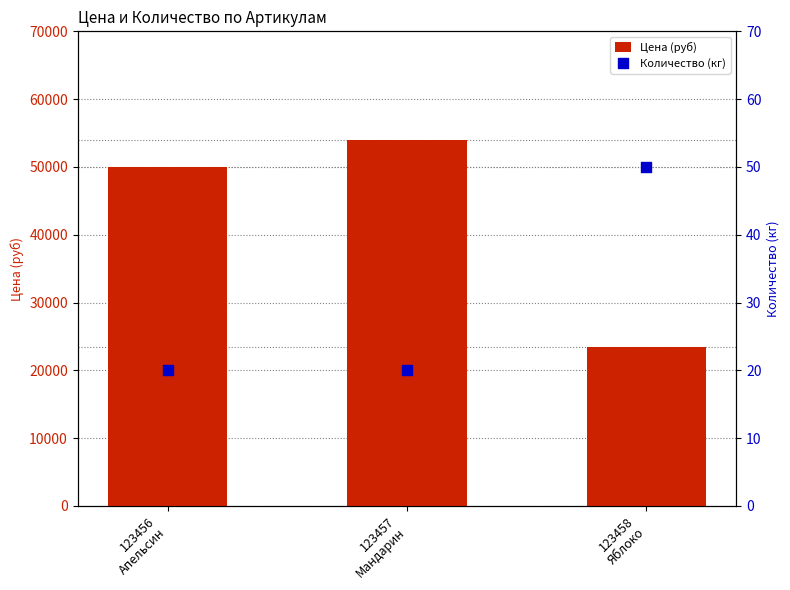

Is the value of Цена (руб) at 123456
Апельсин greater than the value of Количество (кг) at 123456
Апельсин?

Yes